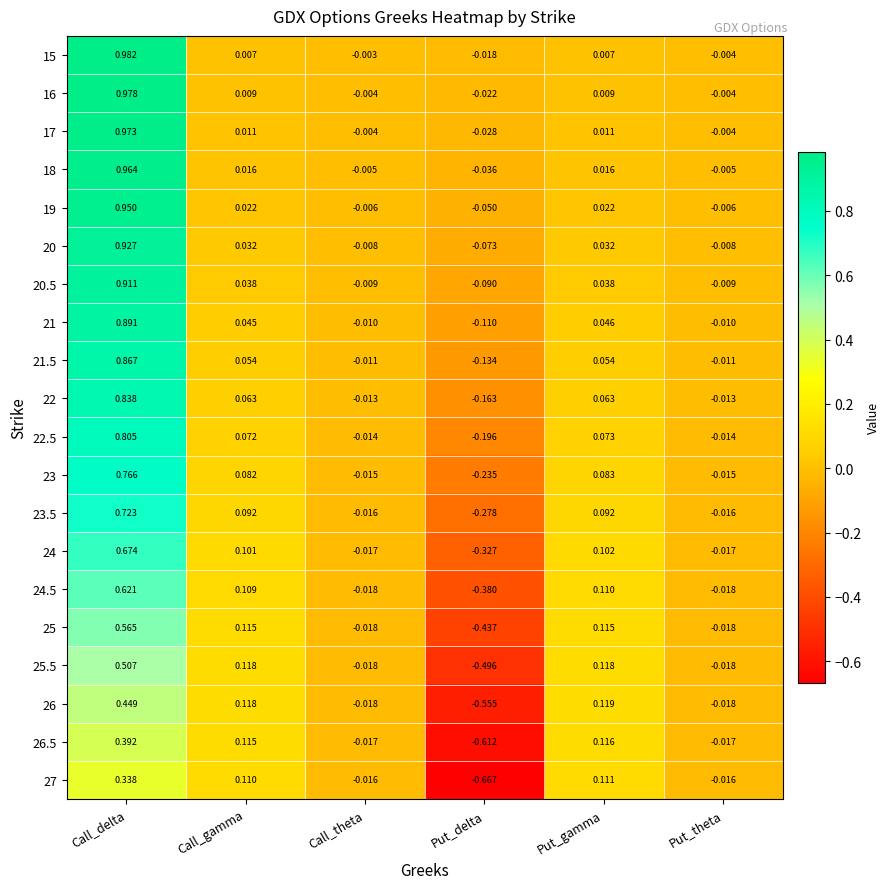

At which label does 24 reach its peak?

Call_delta